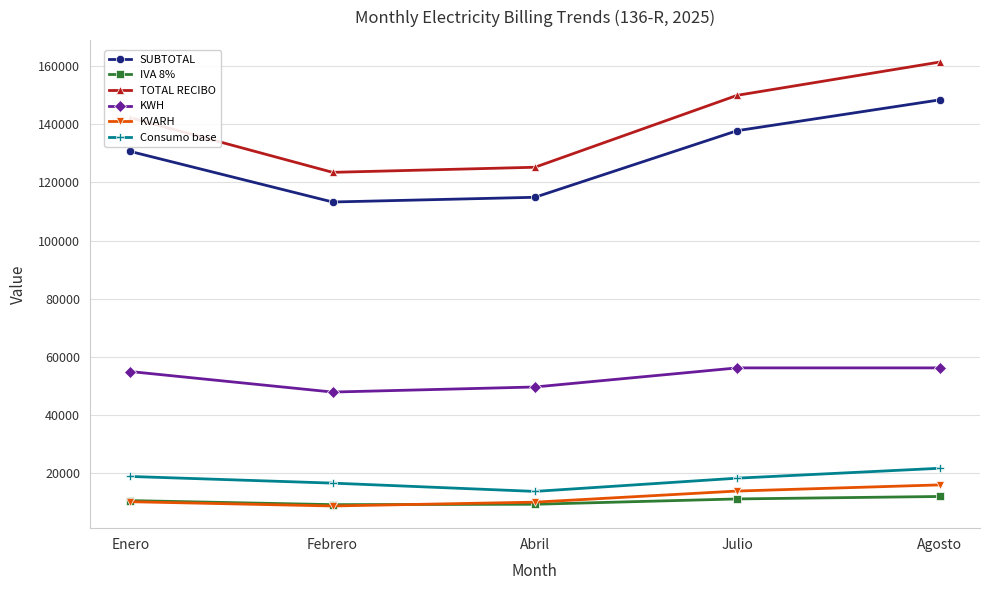

At Agosto, list the series in order from smallest to largest.

IVA 8%, KVARH, Consumo base, KWH, SUBTOTAL, TOTAL RECIBO